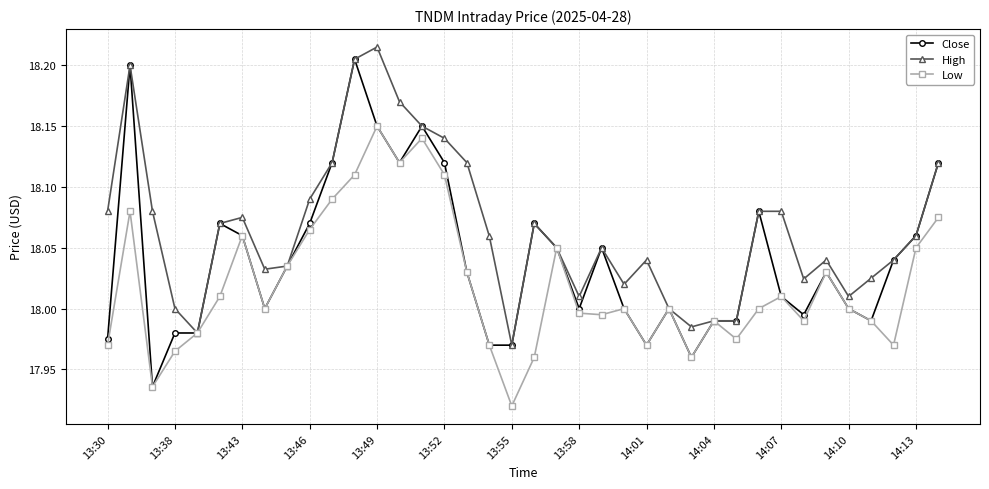

Which series has the largest range (max minus min)?

Close